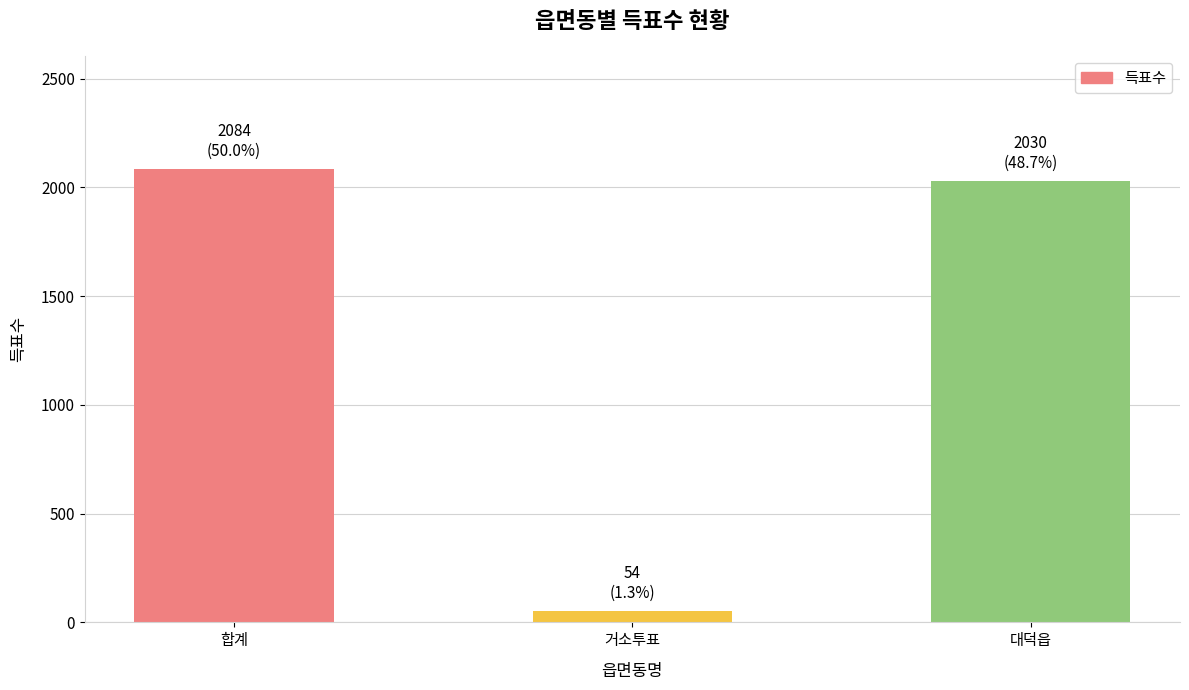

What is the label of the 3rd bar from the right?

합계